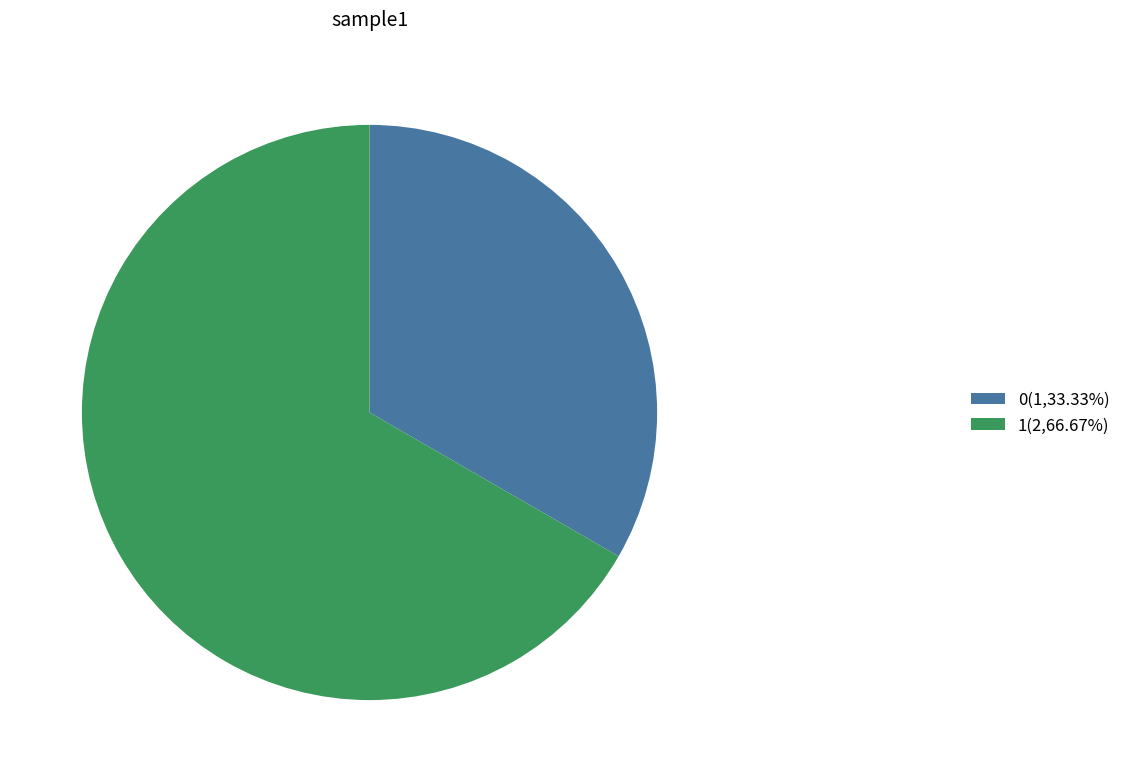

Is 1 the majority of the pie?

Yes